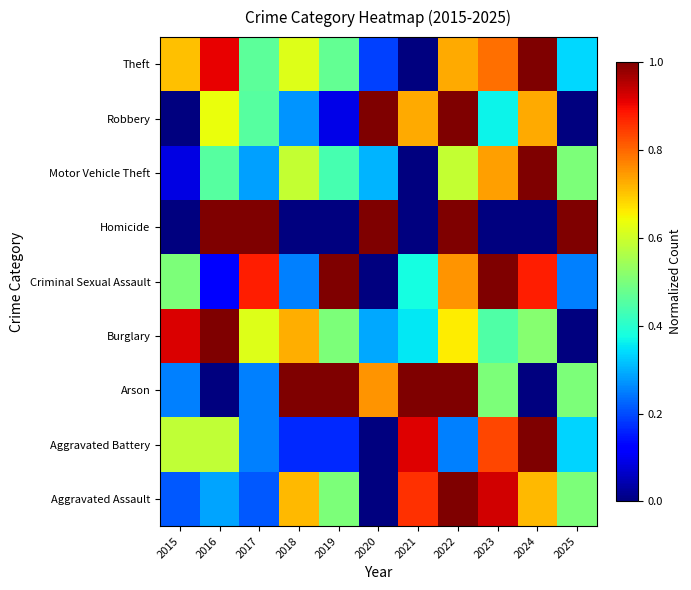

At which category is the sum across all series the highest?

2022